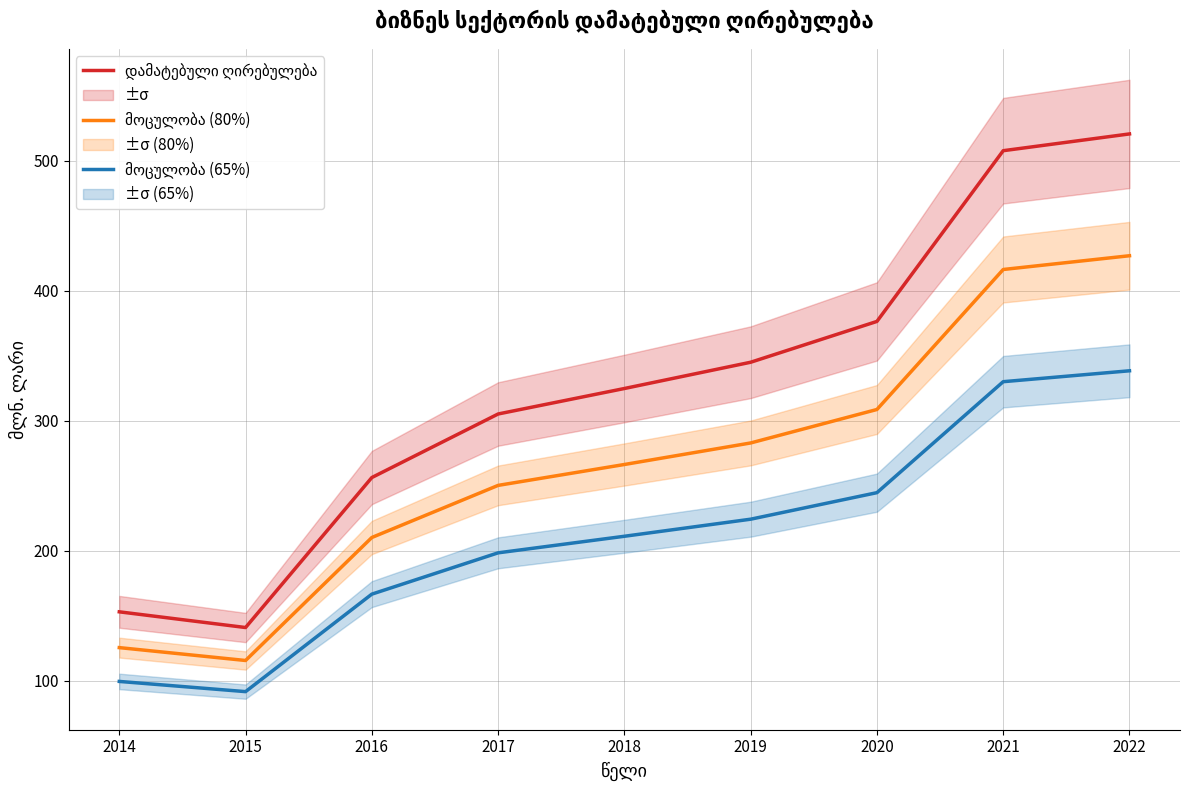

Is the value of მოცულობა (80%) at 2015 greater than the value of მოცულობა (65%) at 2019?

No